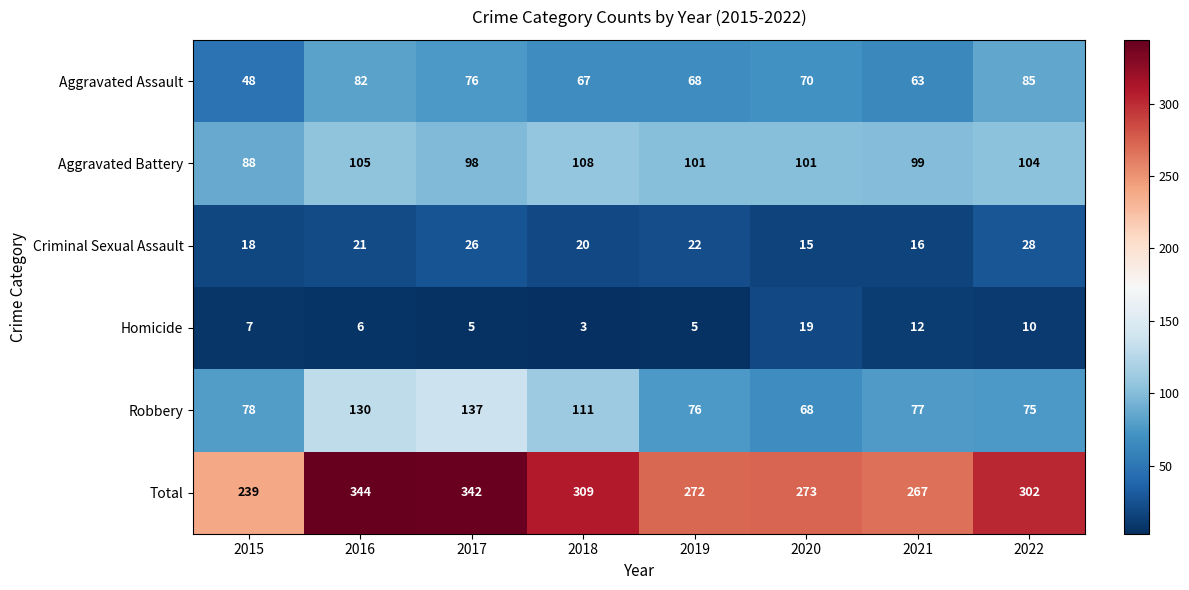

How many values in the Homicide series are below 7?

4